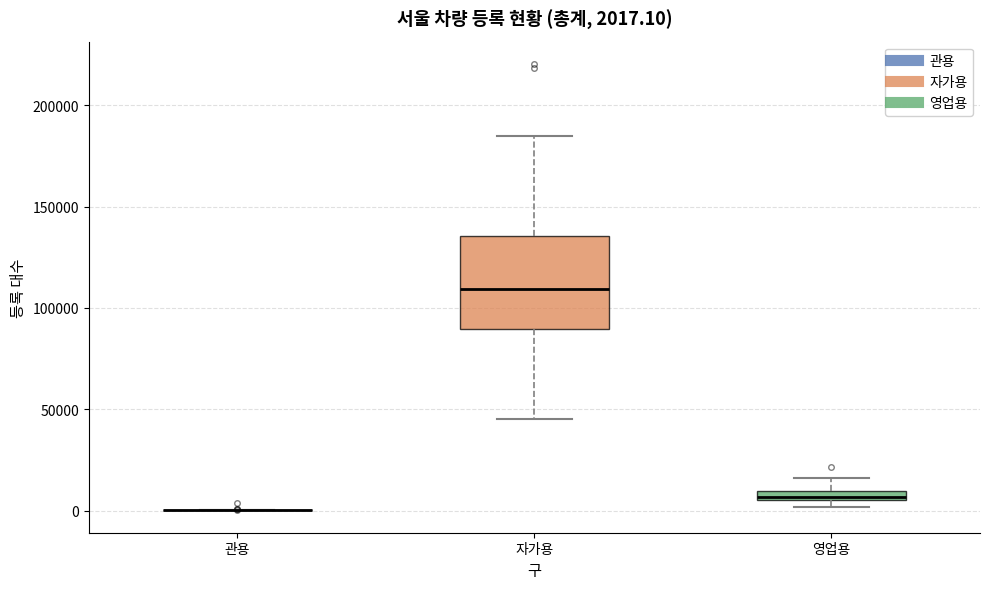

Which box is the tallest, from its lower edge to its upper edge?

자가용